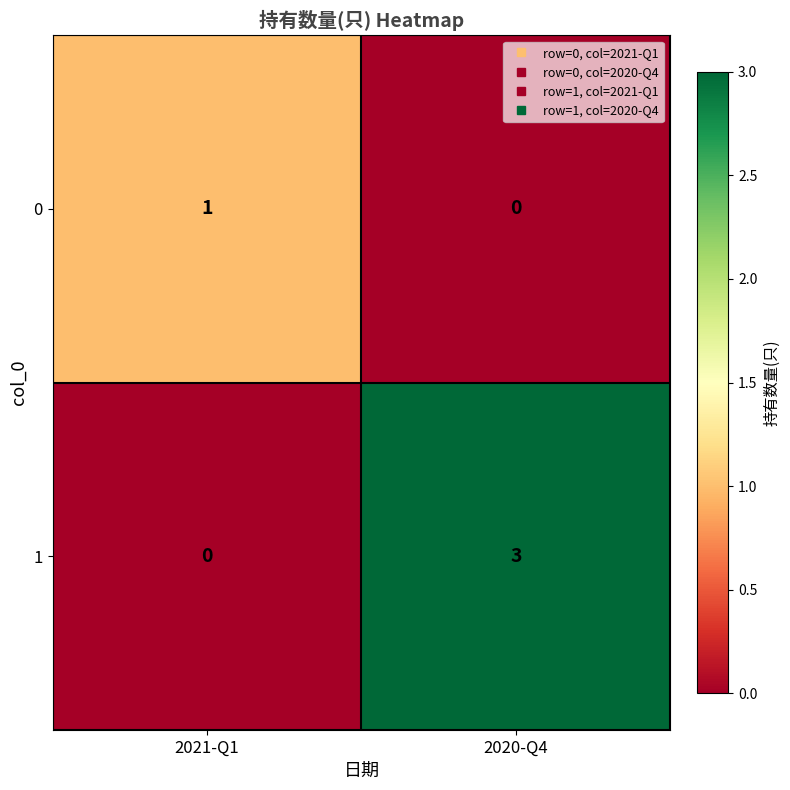

Reading left to right, transcribe all the data shown in this chart.

0: 2021-Q1=1	2020-Q4=0
1: 2021-Q1=0	2020-Q4=3